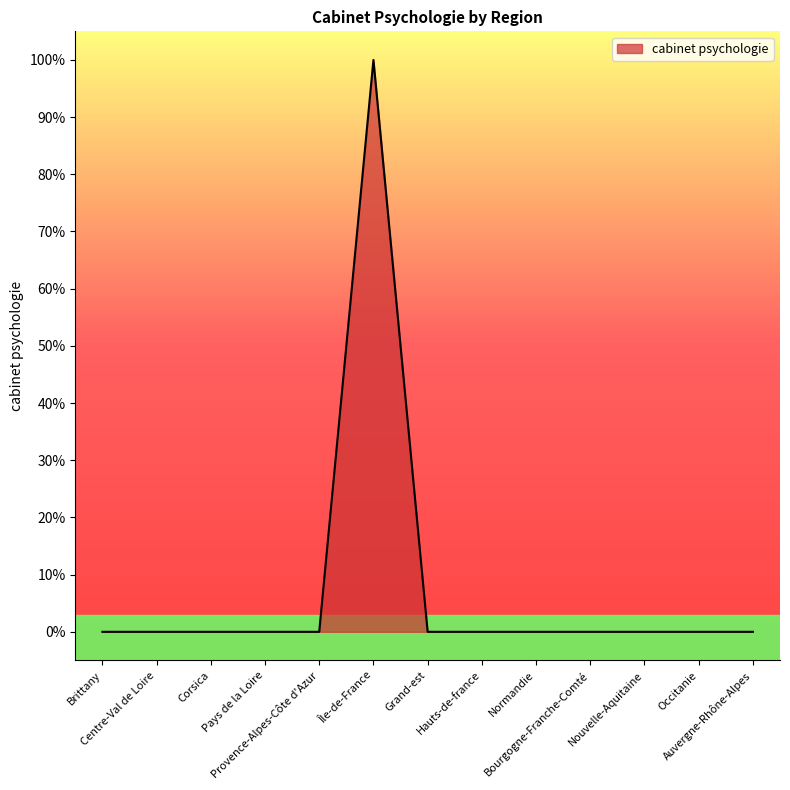

Which label corresponds to the largest value in the chart?

Île-de-France